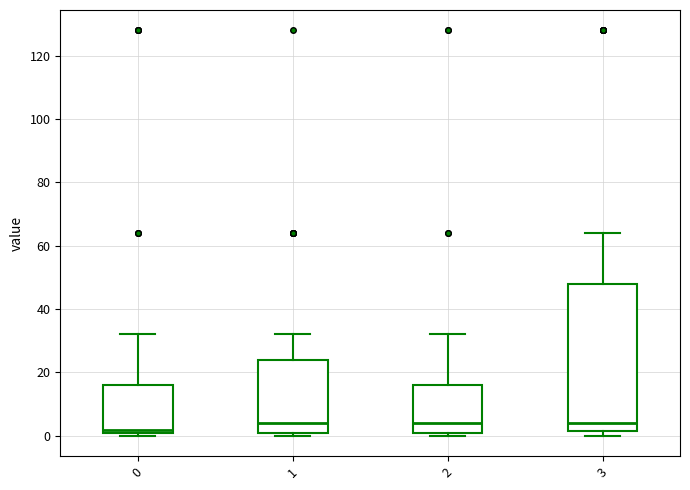

Comparing the boxes themselves (not the whiskers), which one is the tallest?

3